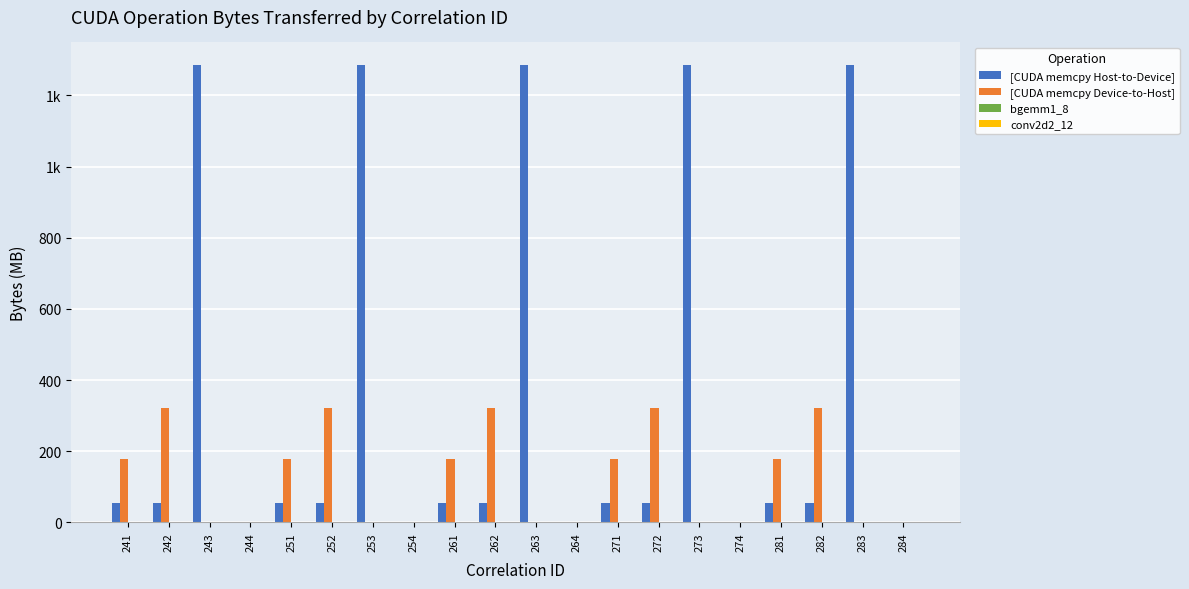

Is the value of bgemm1_8 at 283 greater than the value of conv2d2_12 at 262?

No